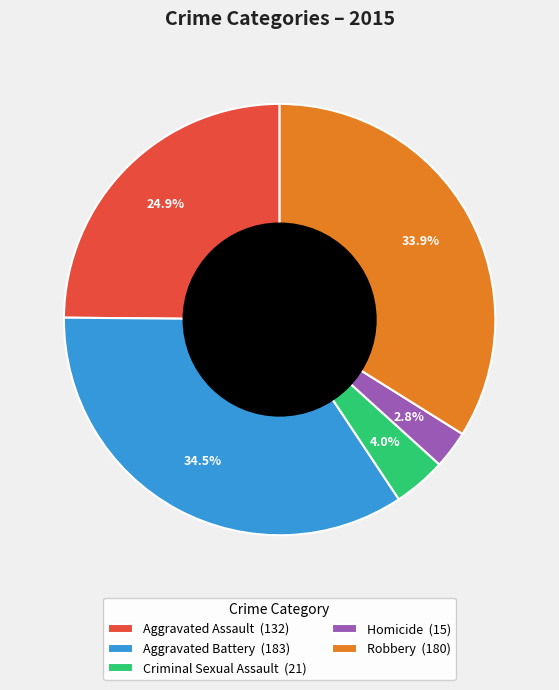

Does any single category account for the majority?

No